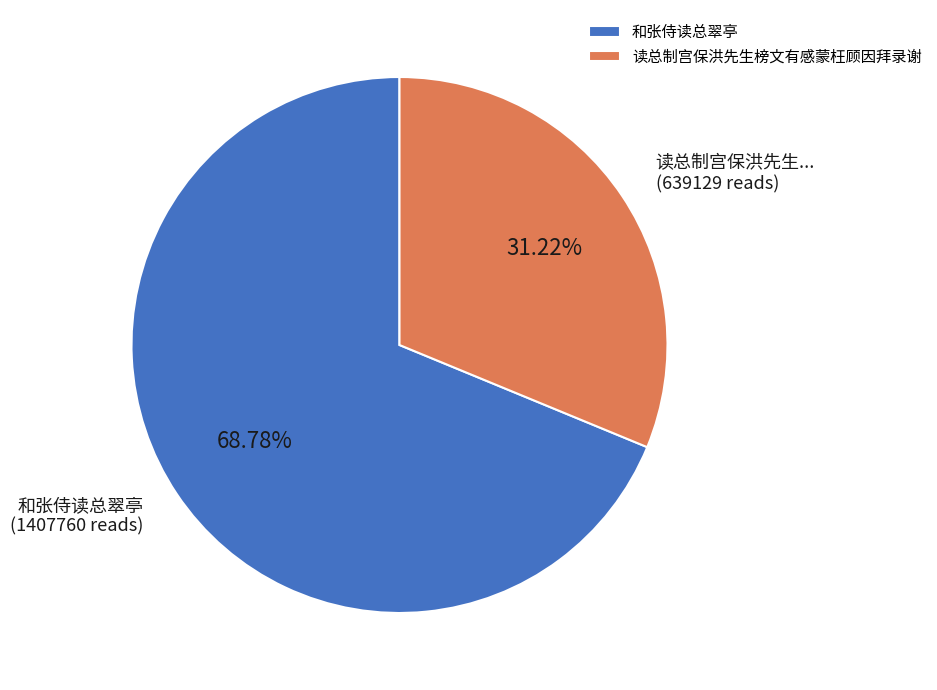

Which category has the biggest portion of the pie?

和张侍读总翠亭